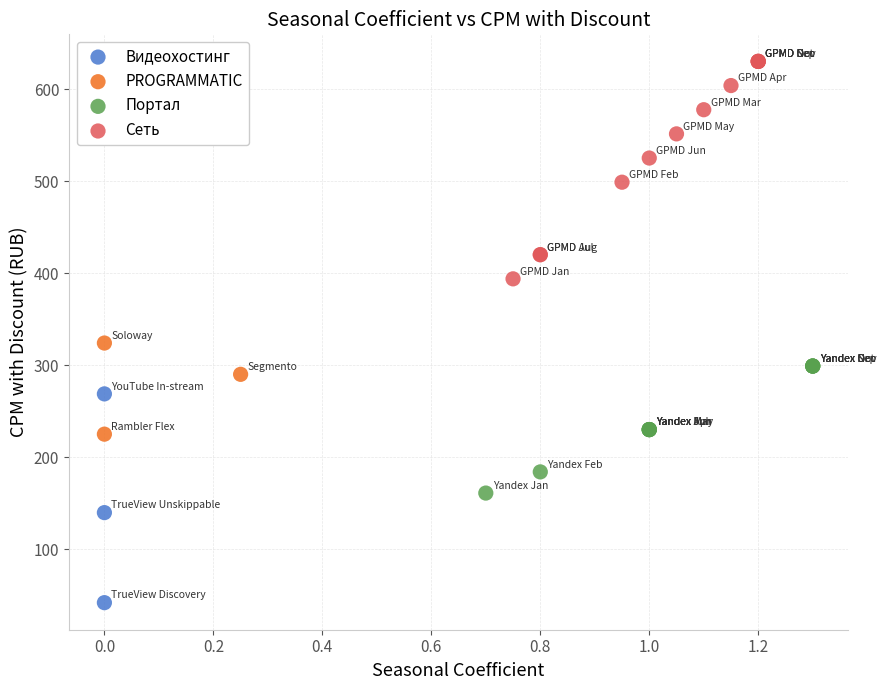

Which series contains the lowest Y value?

Видеохостинг